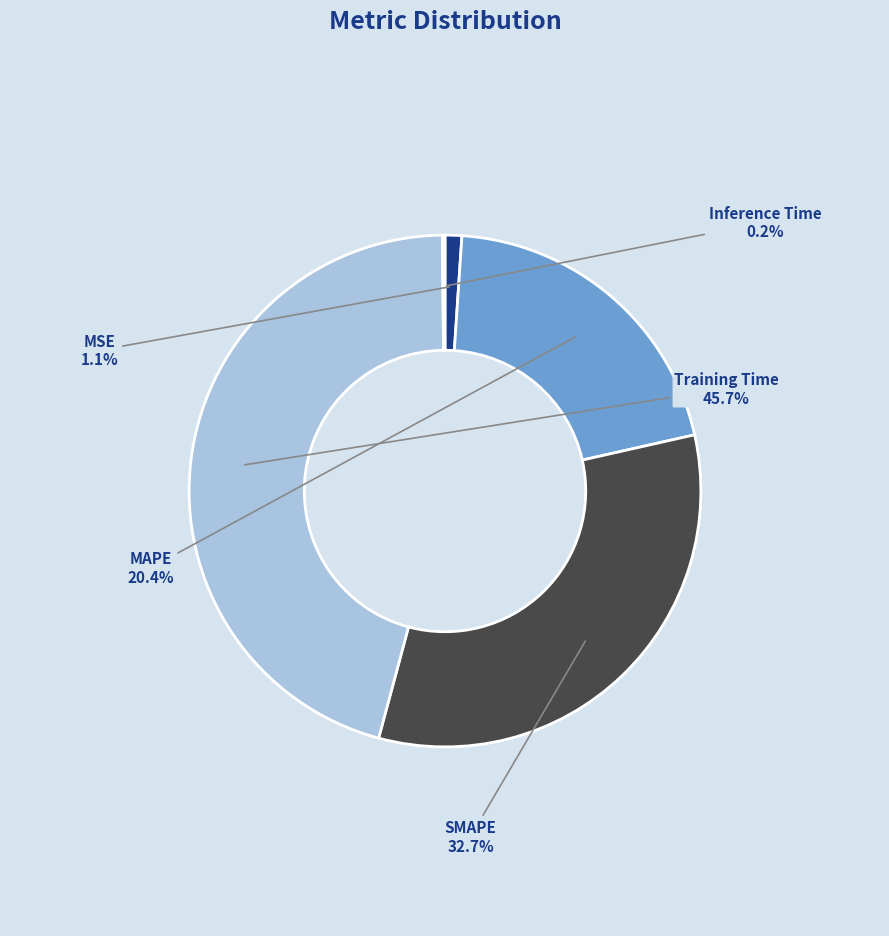

Is there any slice that represents more than half of the pie?

No